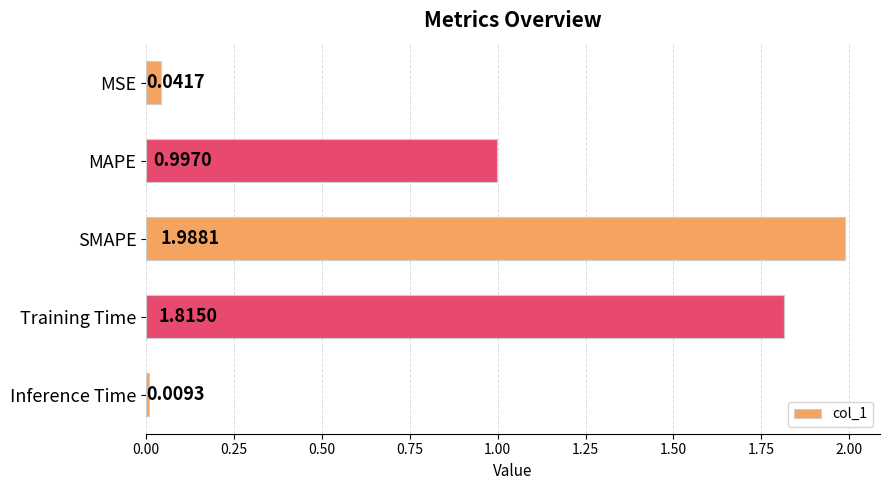

What is the sum of the values at MSE and Training Time?

1.9